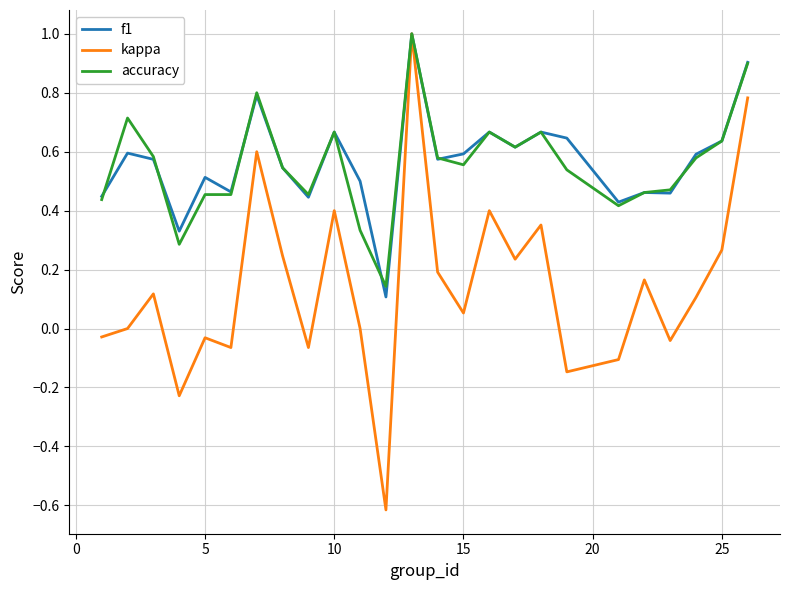

What is the difference between the maximum and minimum values in the kappa series?

1.6